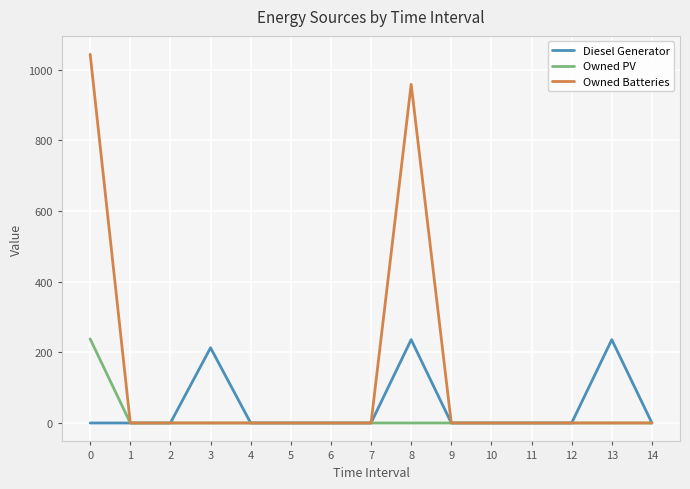

Which series has the largest range (max minus min)?

Owned Batteries